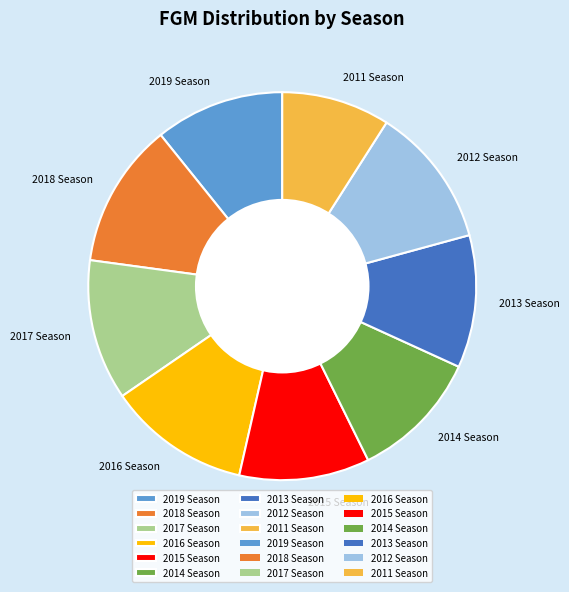

What is the ratio of the value at 2018 Season to the value at 2015 Season?

1.1